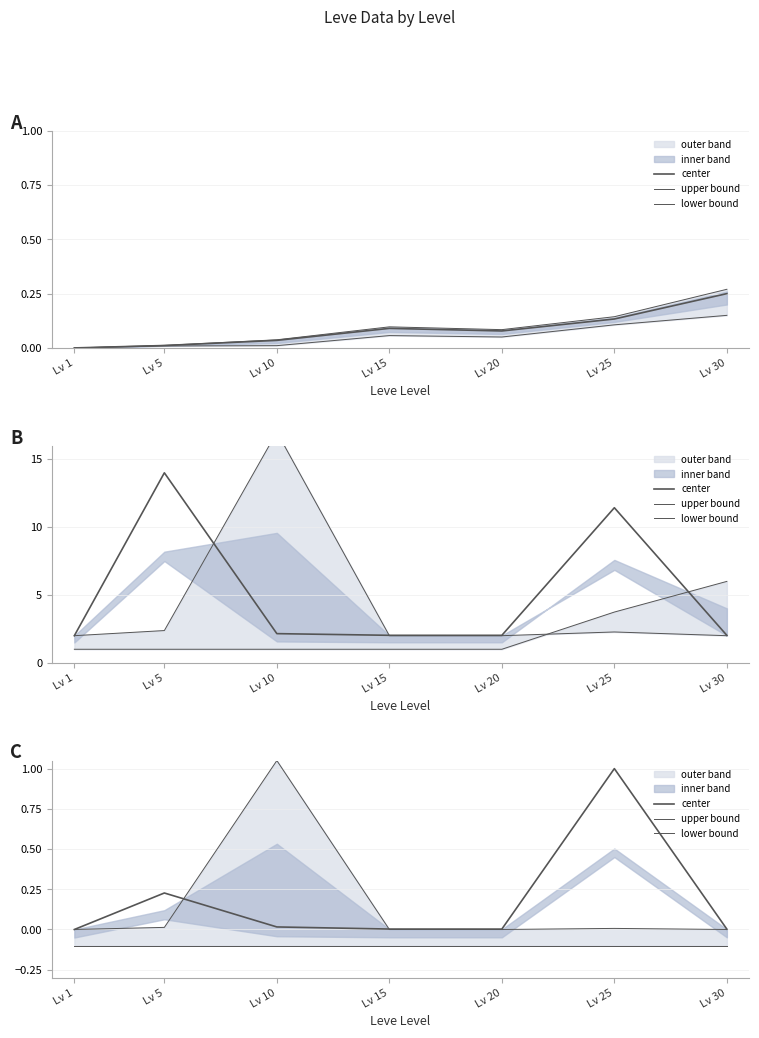

How many lines are shown in the chart?

3